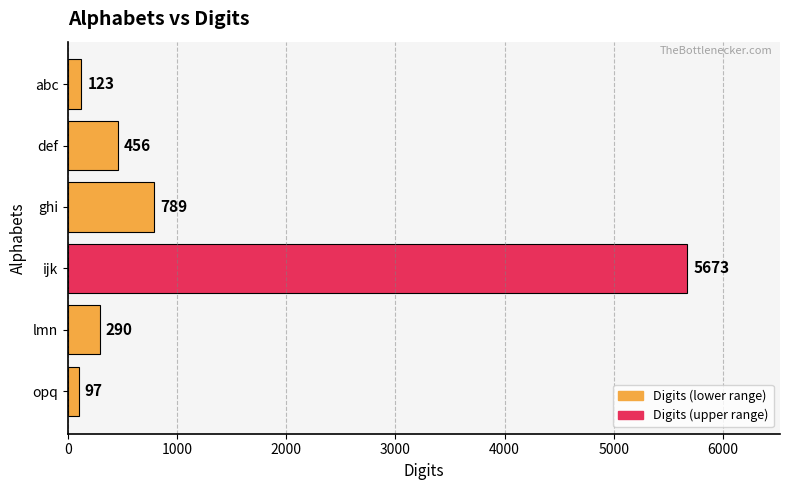

The chart shows a value of 123 at abc. True or false?

True